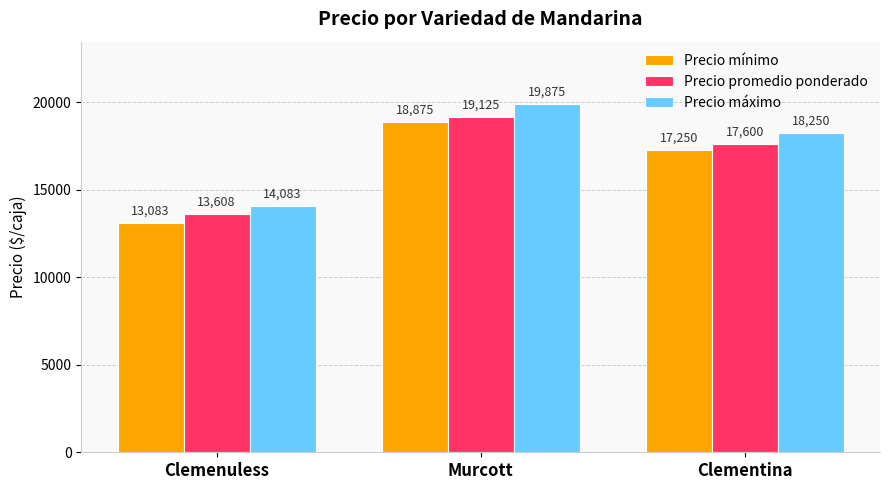

What is the value of the Precio mínimo bar at the 2nd from the left?

18875